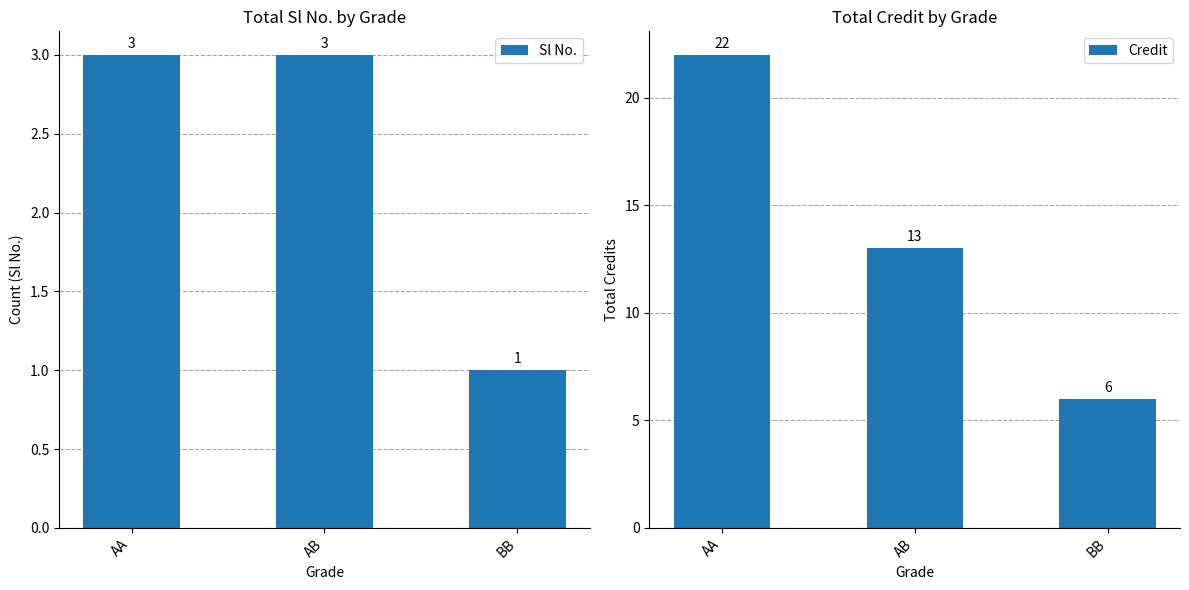

What is the sum of the Credit values at AB and BB?

19